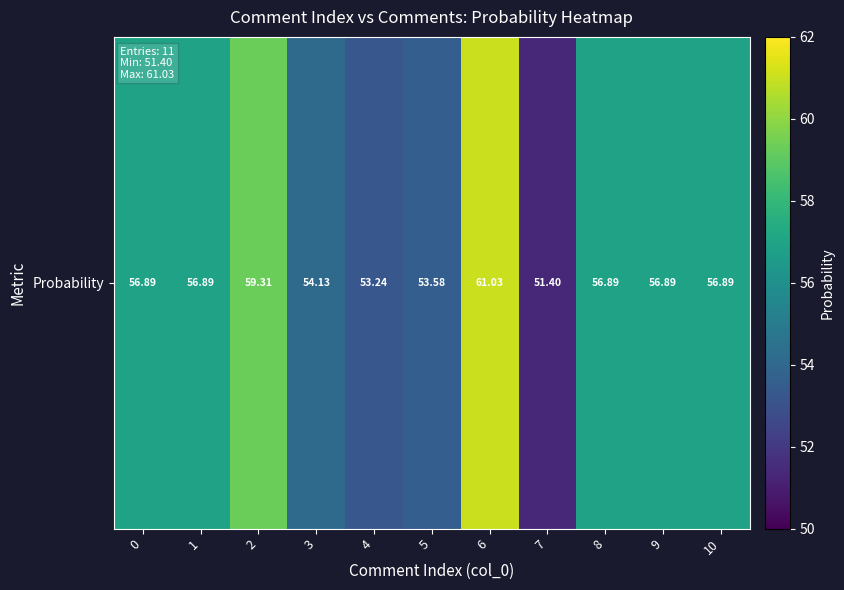

Between 7 and 5, which is larger?

5